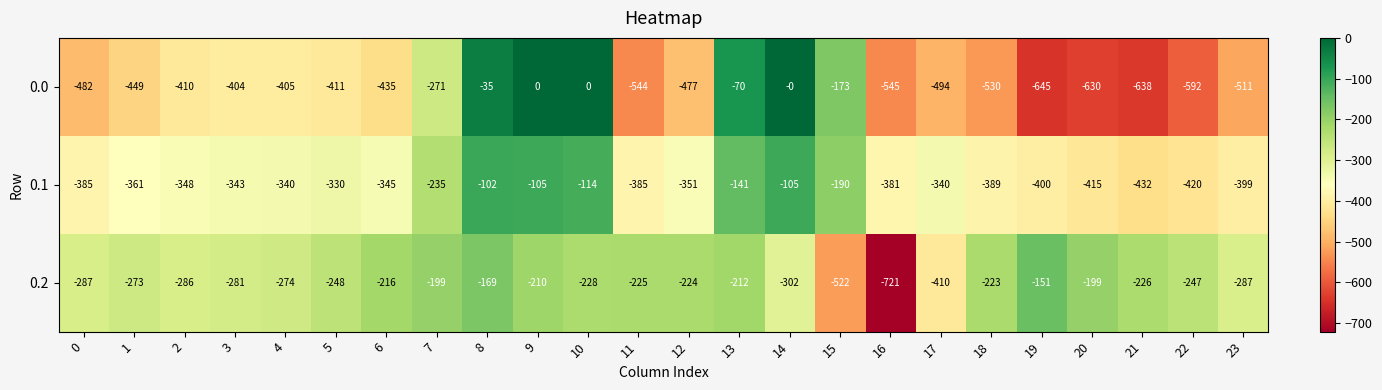

Between 2 and 20, which series saw the biggest shift?

0.0